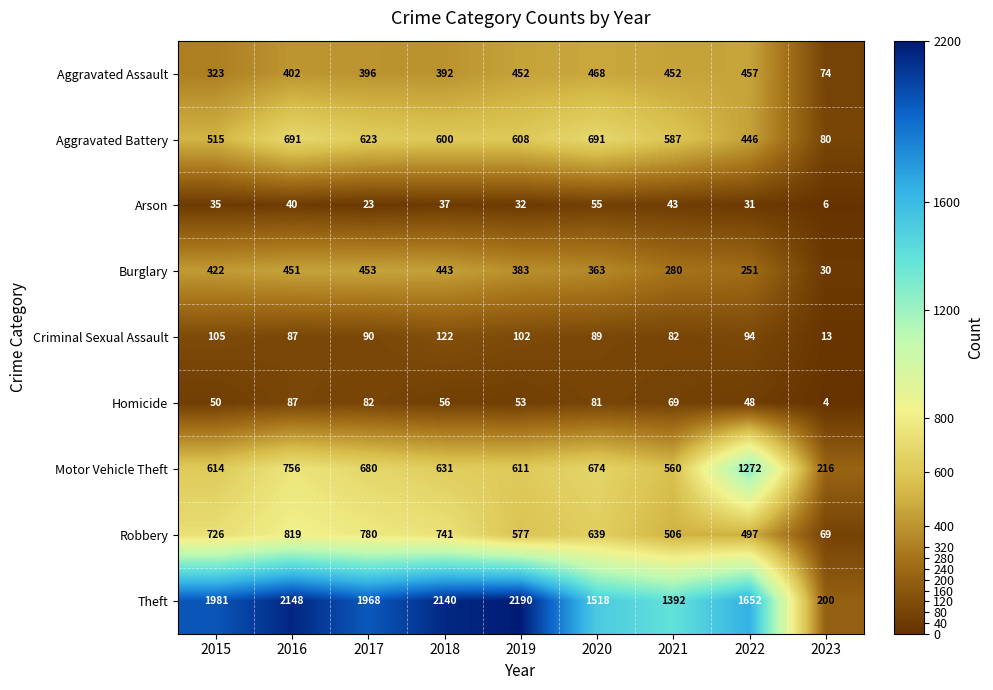

Which series has the largest range (max minus min)?

Theft